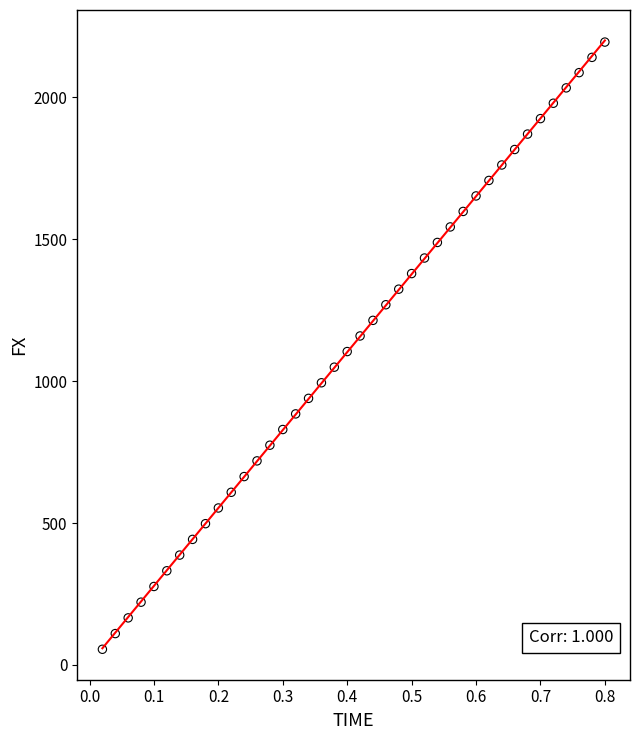

What is the range of Y values (max minus min)?

2139.1